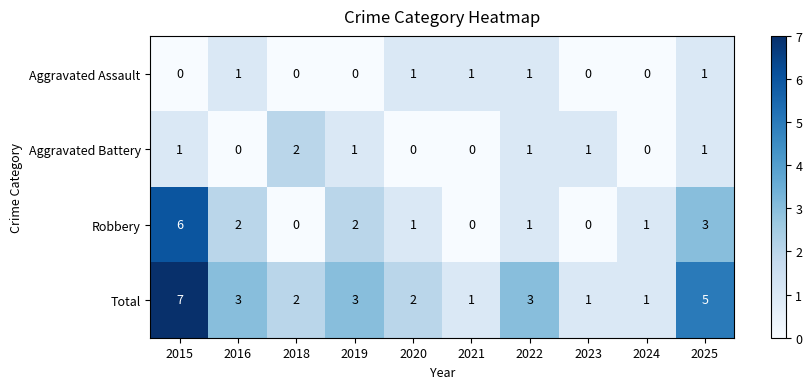

Is it true that Aggravated Battery equals 1 at 2024?

False